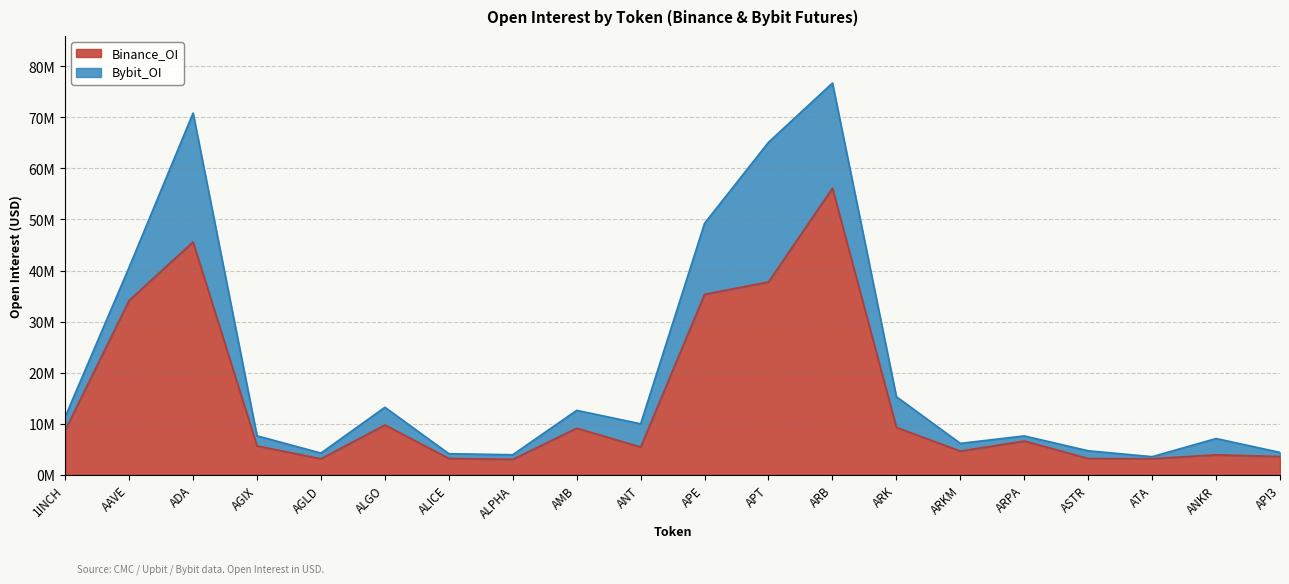

What is the sum of the values at AGLD and APE?

38510218